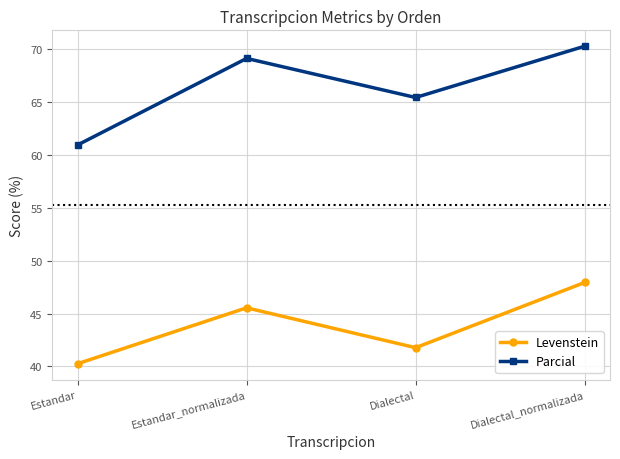

Does the chart have visible grid lines?

Yes